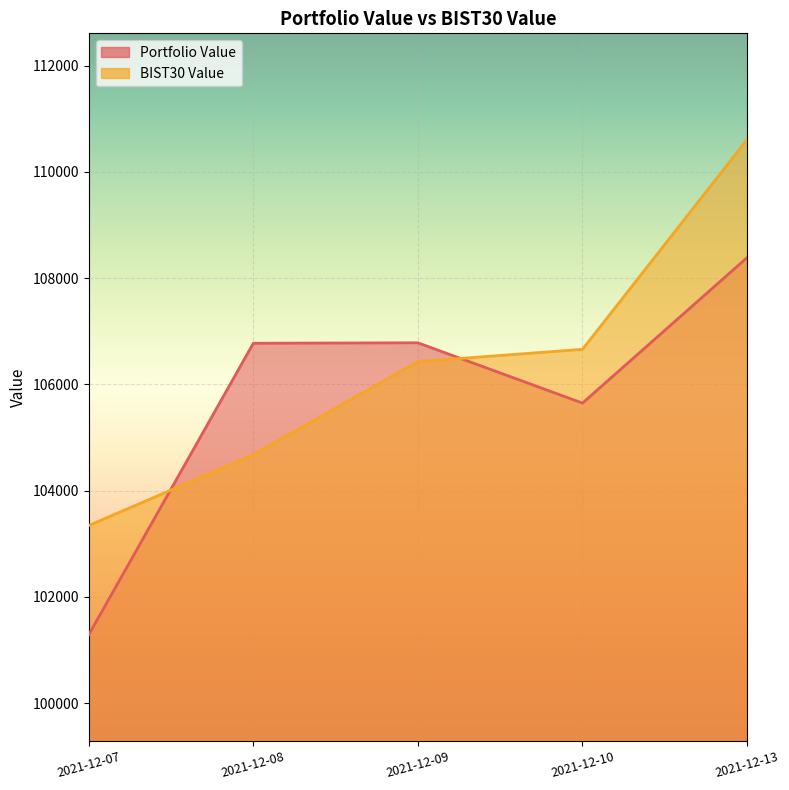

How many values in the BIST30 Value series are below 106430?

2